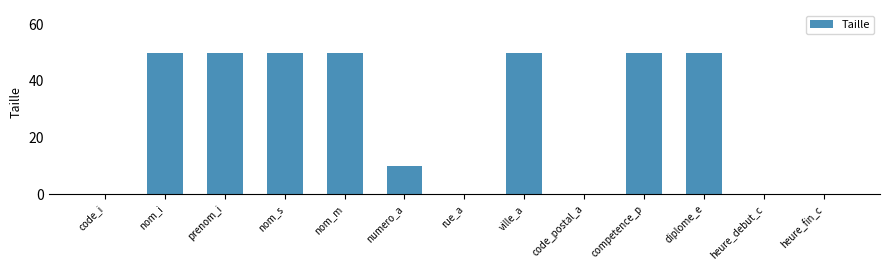

What is the change in value from nom_i to heure_fin_c?

-50